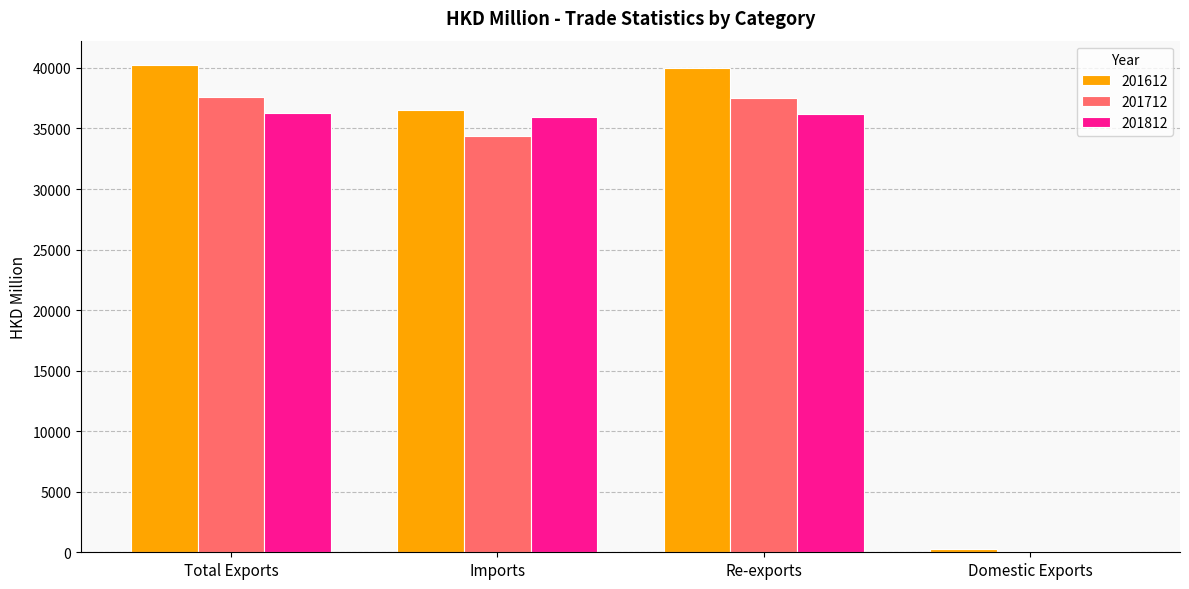

At which label does 201612 first exceed 40003?

Total Exports